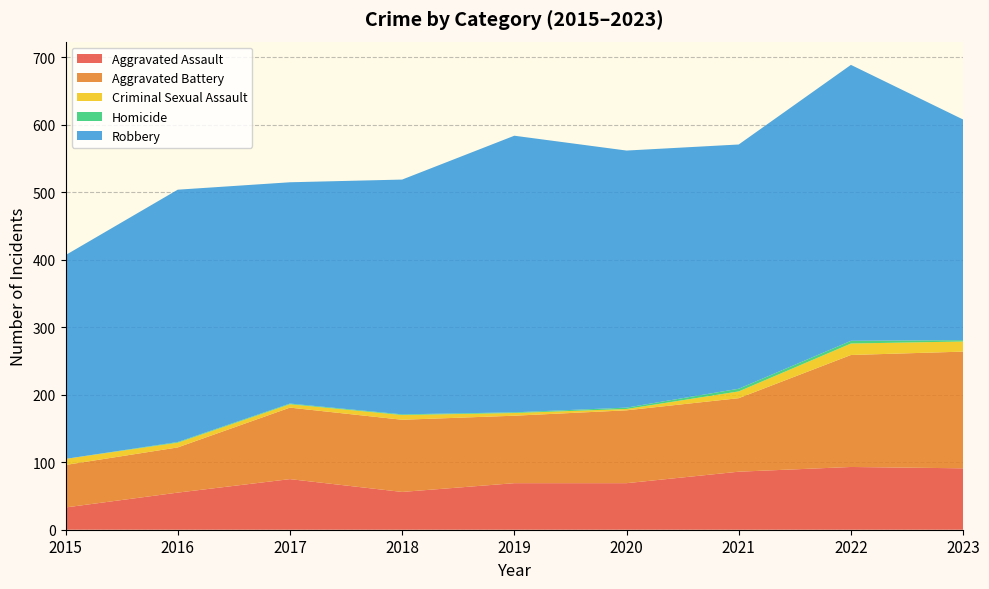

Reading left to right, list all the values displayed in this chart.

Aggravated Assault: 33	55	75	56	69	69	86	93	91
Aggravated Battery: 63	67	106	107	100	108	109	166	173
Criminal Sexual Assault: 9	7	5	7	4	2	10	17	15
Homicide: 0	1	1	1	1	2	4	4	2
Robbery: 302	374	328	348	410	381	362	409	327